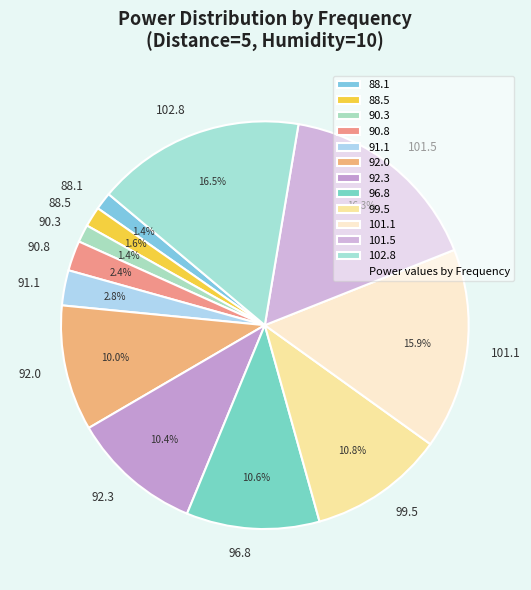

How many slices are in this pie chart?

12